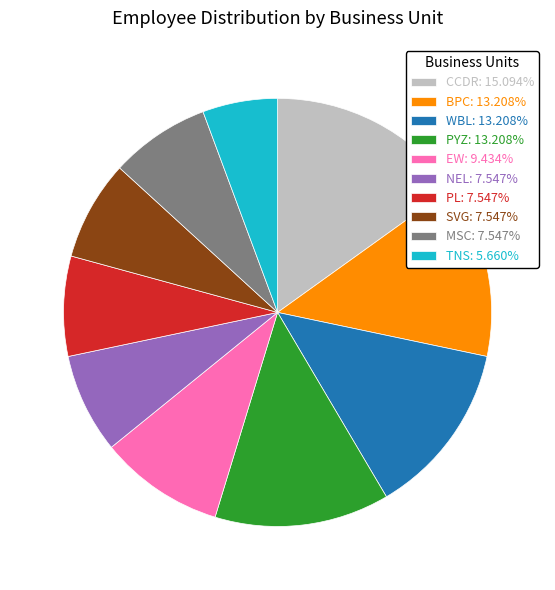

Is there any slice that represents more than half of the pie?

No